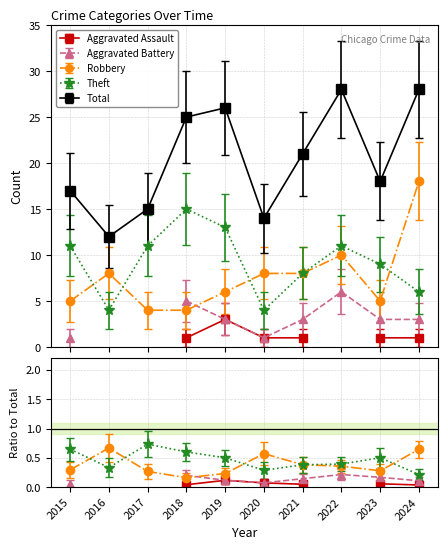

True or false: Theft has a value of 11 at 2015.

True